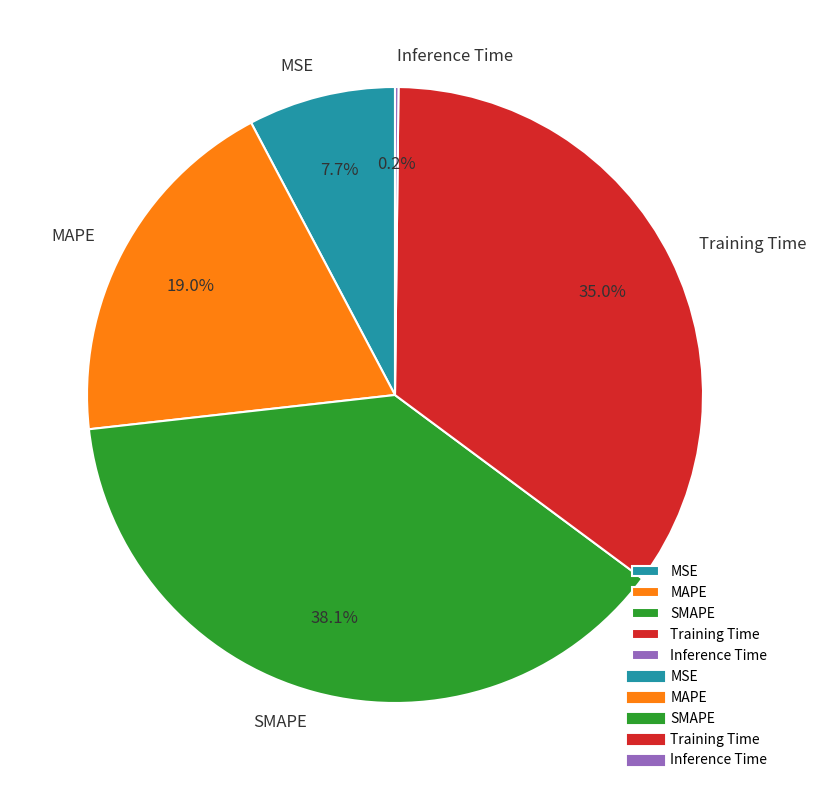

What is the ratio of the value at MAPE to the value at SMAPE?

0.5